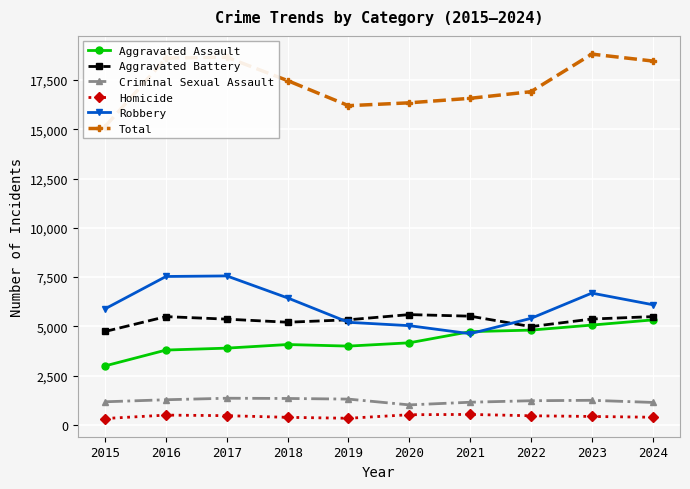

List the labels in order of Robbery value, smallest first.

2021, 2020, 2019, 2022, 2015, 2024, 2018, 2023, 2016, 2017